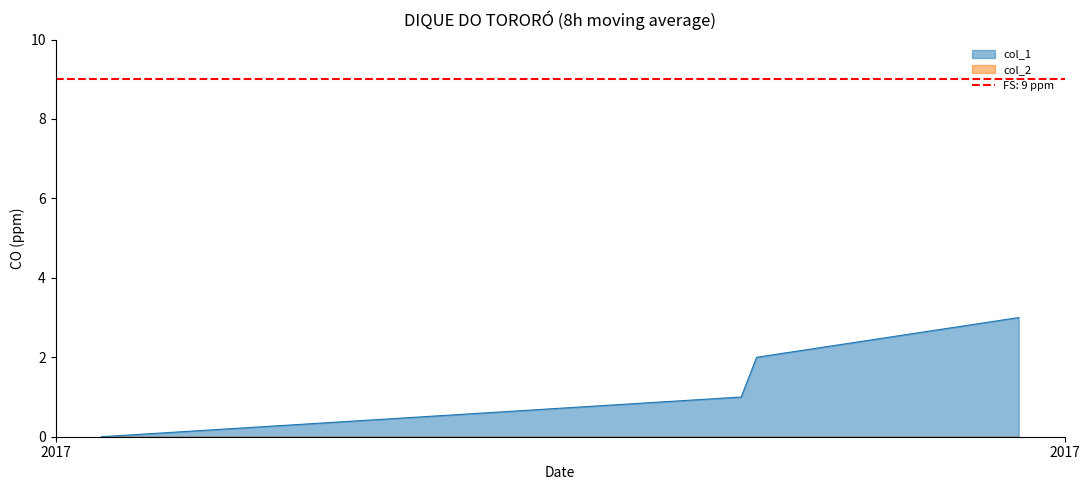

True or false: col_1 has more than 1 points higher than both neighbors.

False